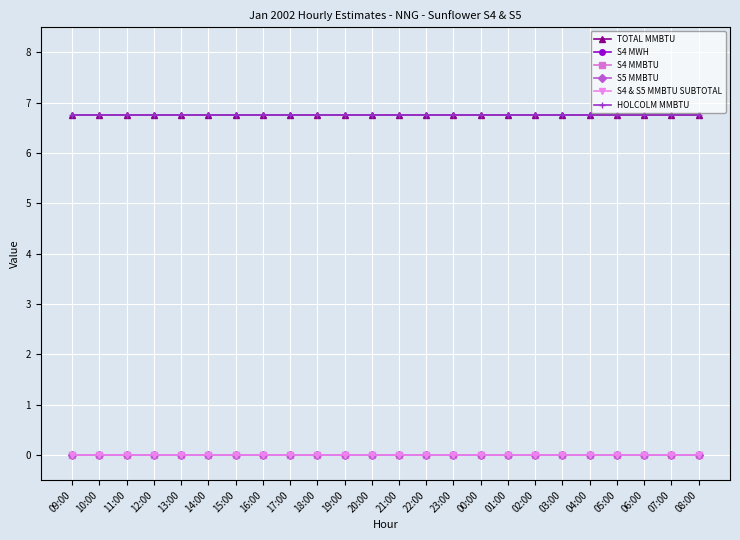

What is the difference between the highest and lowest values at 00:00?

6.8